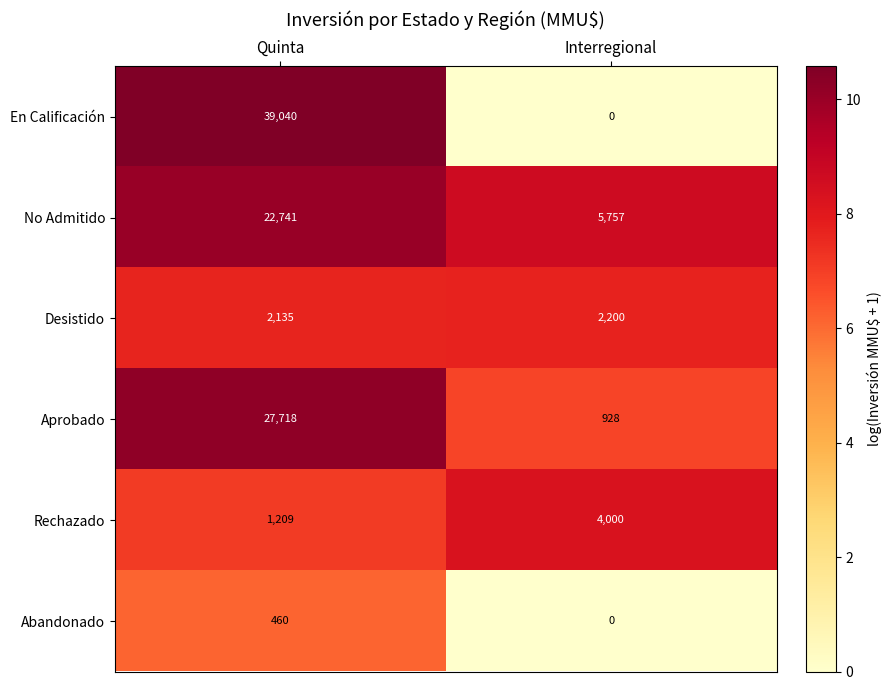

True or false: Rechazado has a value of 1209 at Quinta.

True